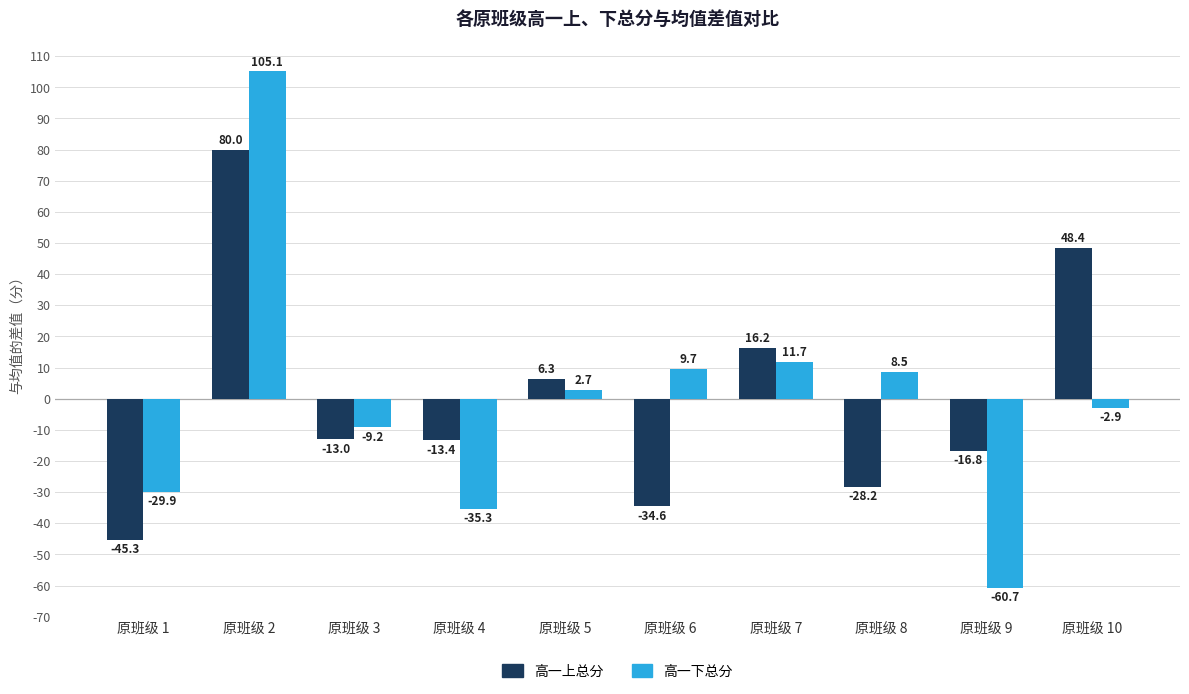

Reading right to left, transcribe all the data shown in this chart.

高一上总分: 原班级 10=48.4	原班级 9=-16.8	原班级 8=-28.2	原班级 7=16.2	原班级 6=-34.6	原班级 5=6.3	原班级 4=-13.4	原班级 3=-13.0	原班级 2=80.0	原班级 1=-45.3
高一下总分: 原班级 10=-2.9	原班级 9=-60.7	原班级 8=8.5	原班级 7=11.7	原班级 6=9.7	原班级 5=2.7	原班级 4=-35.3	原班级 3=-9.2	原班级 2=105.1	原班级 1=-29.9